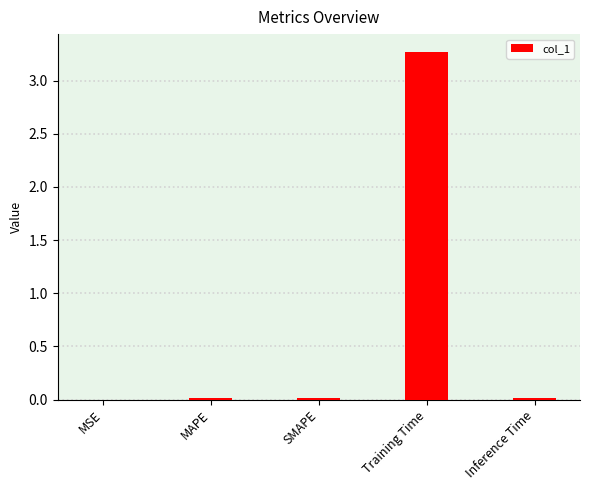

Read the value at Training Time.

3.3